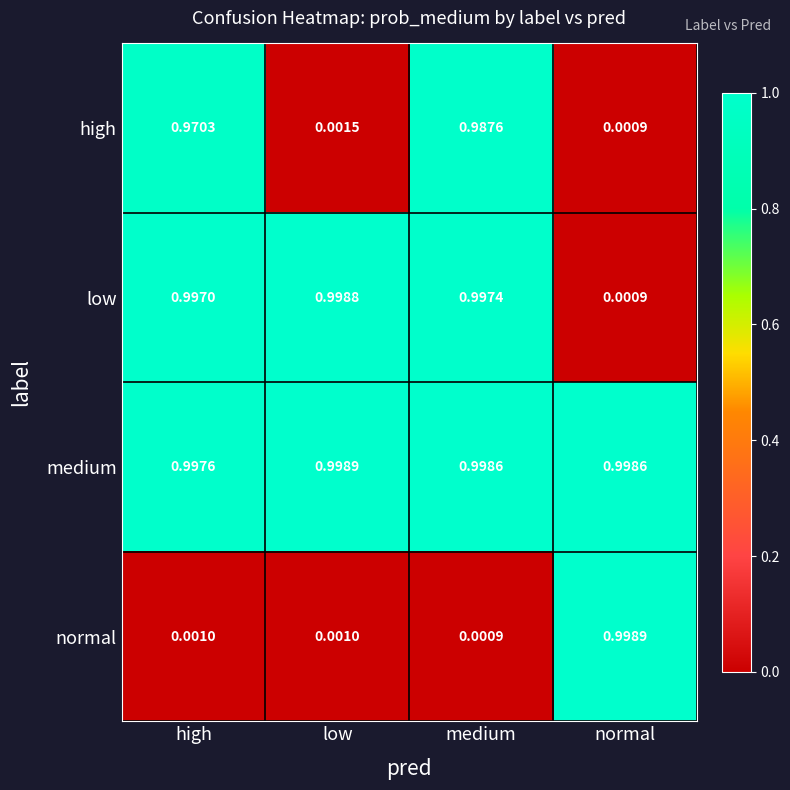

Which category has the lowest value in the normal series?

medium